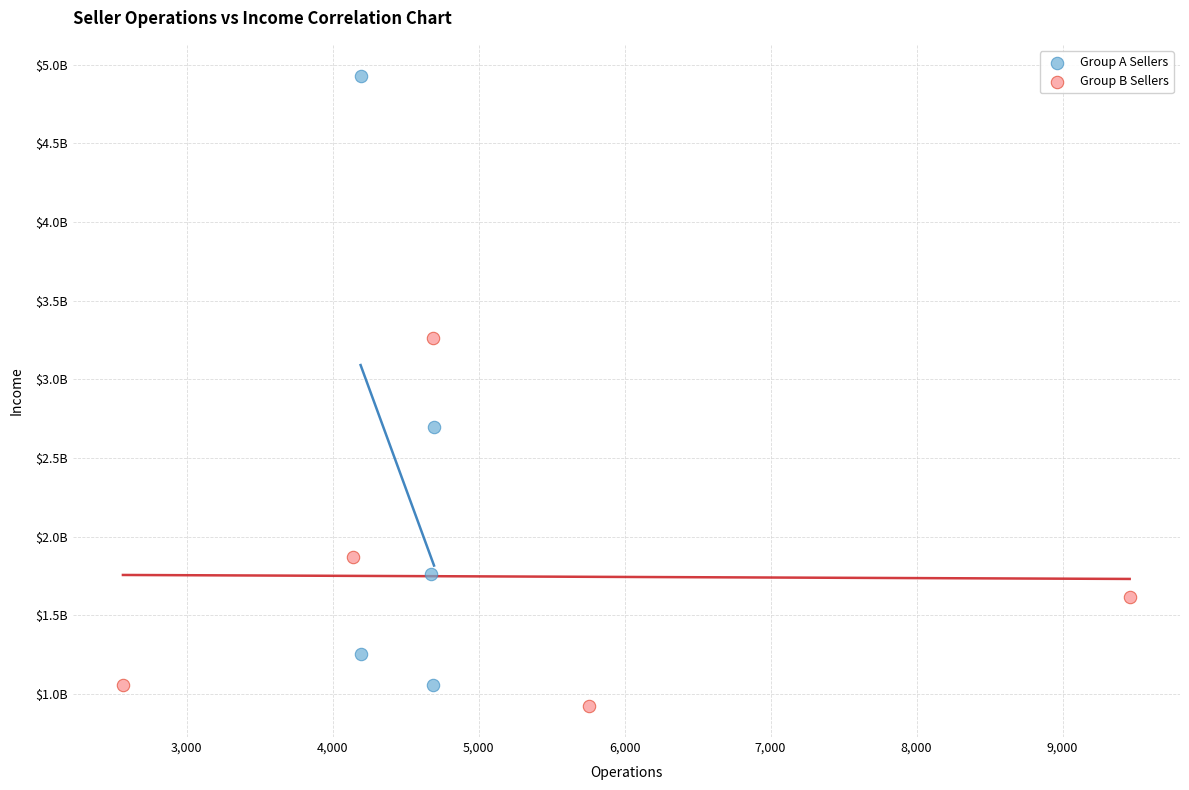

Which series reaches the minimum Y coordinate?

Group B Sellers